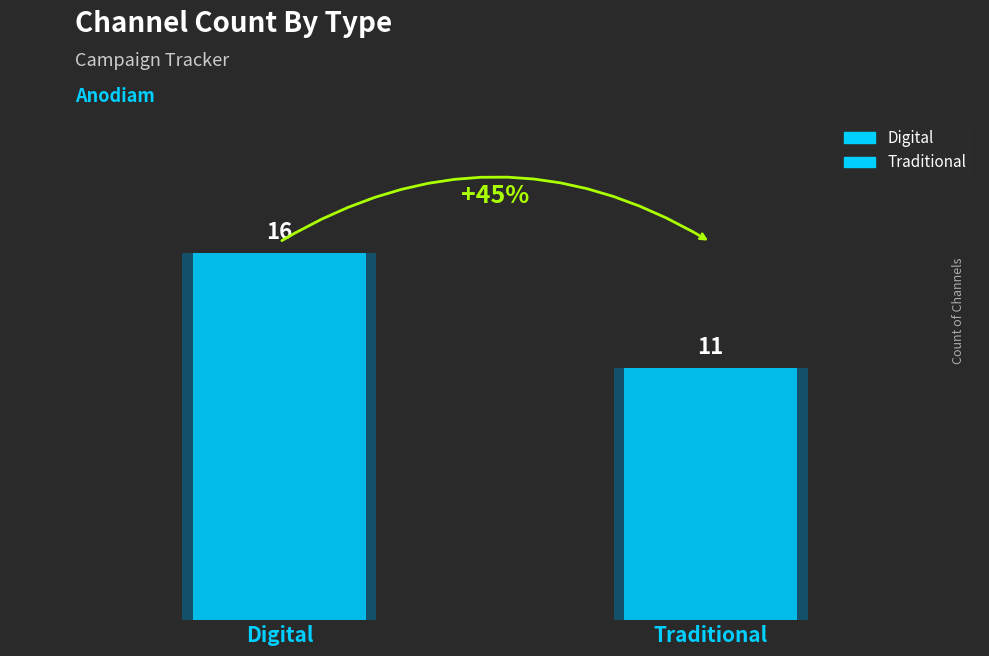

What is the label of the 2nd bar from the left?

Traditional